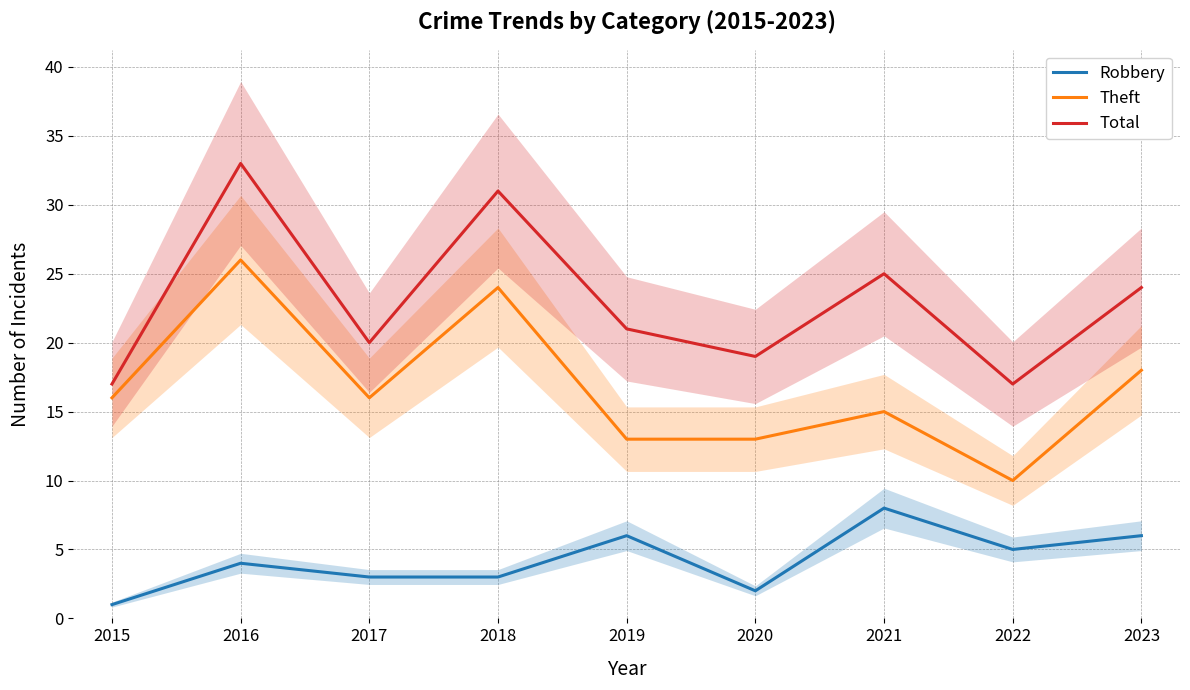

Reading left to right, extract all data points from this chart.

Robbery: 1	4	3	3	6	2	8	5	6
Theft: 16	26	16	24	13	13	15	10	18
Total: 17	33	20	31	21	19	25	17	24